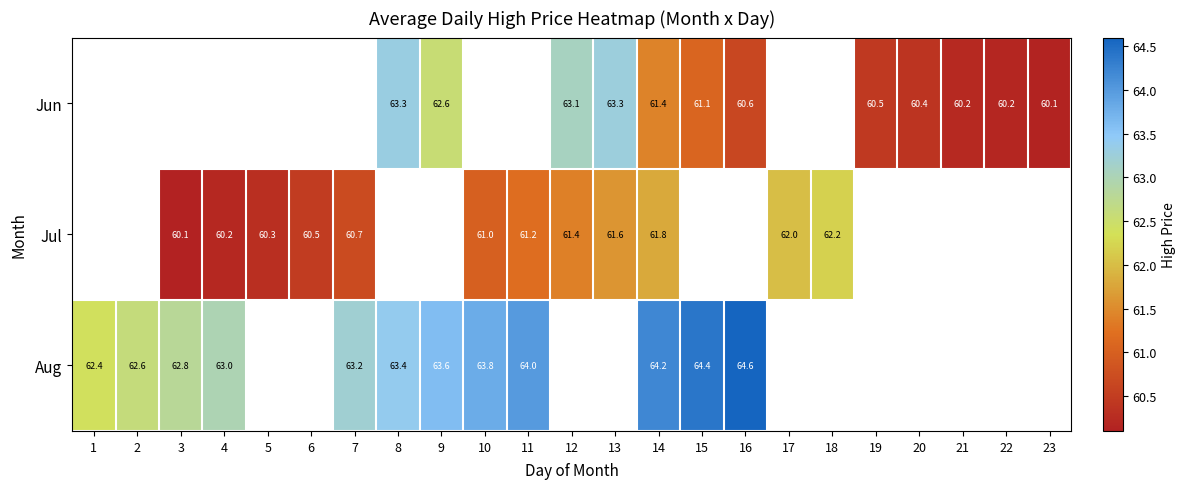

Count the number of categories in the chart.

23